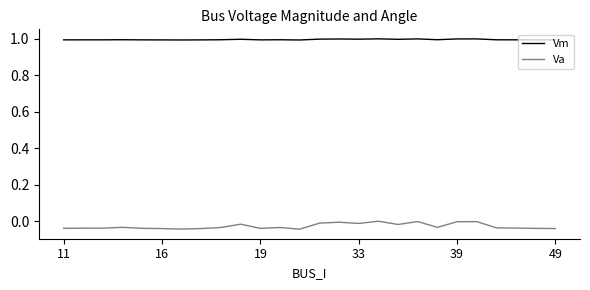

Rank the series by their maximum value, from highest to lowest.

Vm, Va